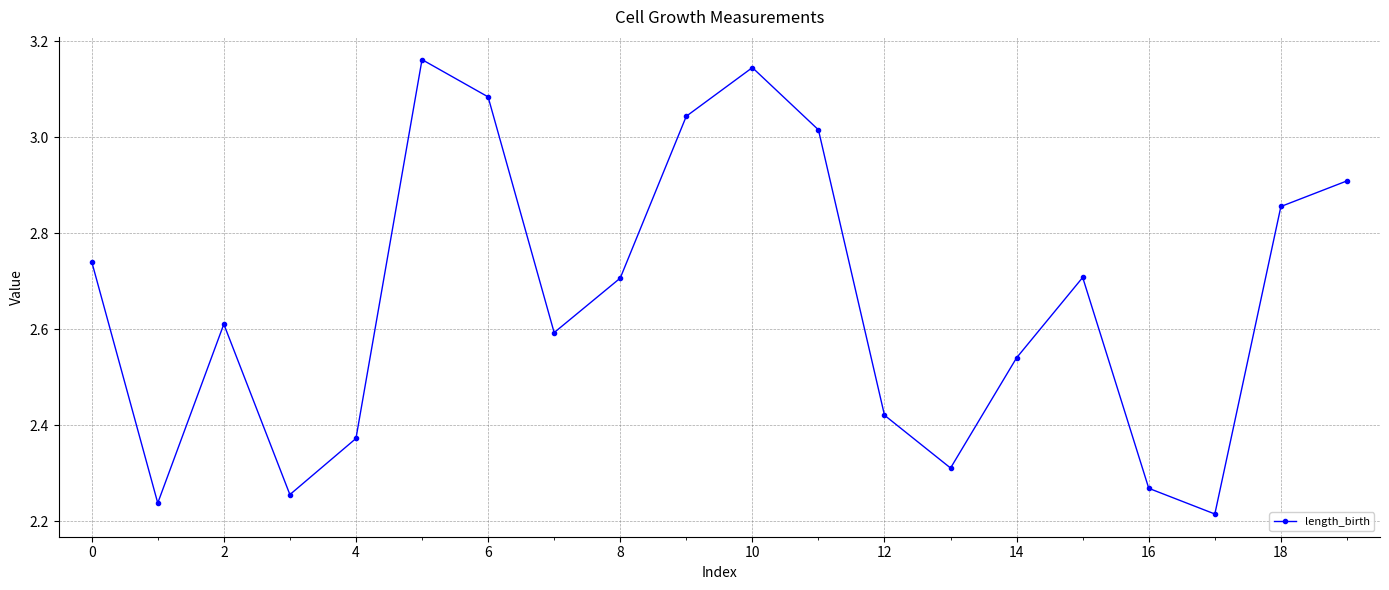

How many points are higher than both their immediate neighbors (excluding endpoints)?

4